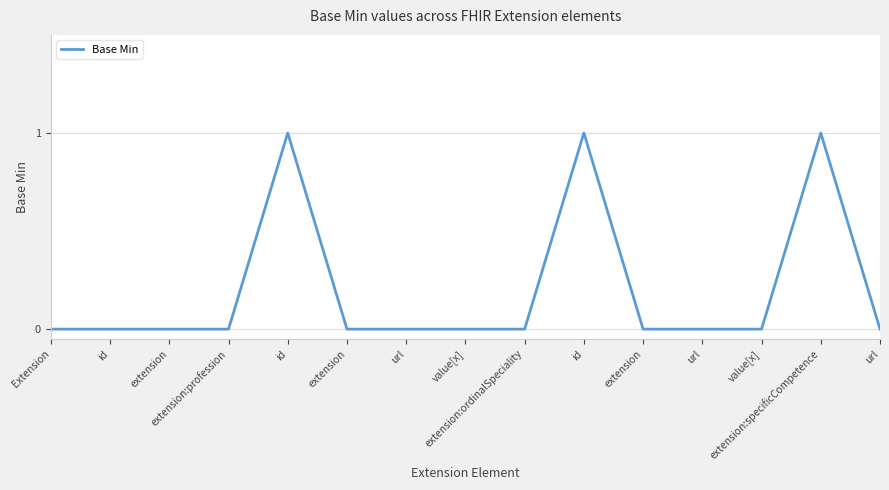

How many points are higher than both their immediate neighbors (excluding endpoints)?

3